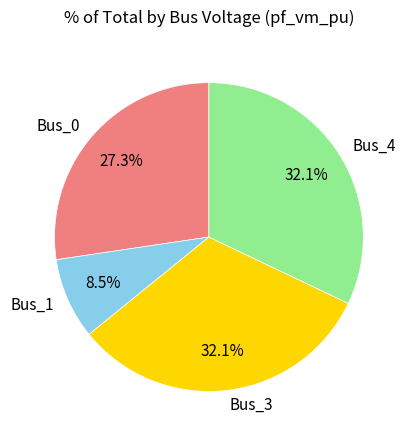

To the nearest percent, what is the difference between the largest and smallest slice percentages?

24%